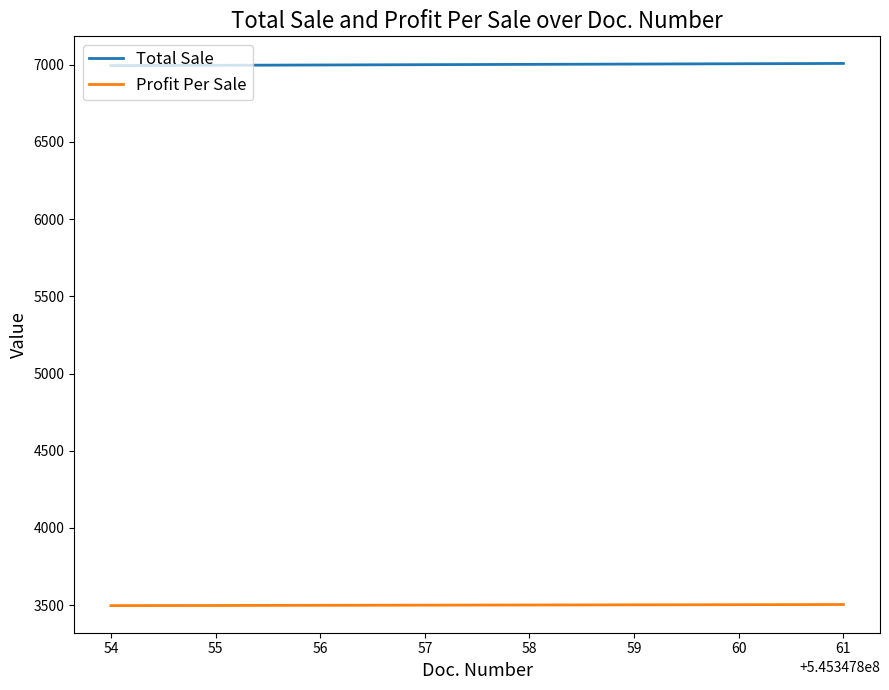

True or false: Profit Per Sale and Total Sale cross at least once.

False